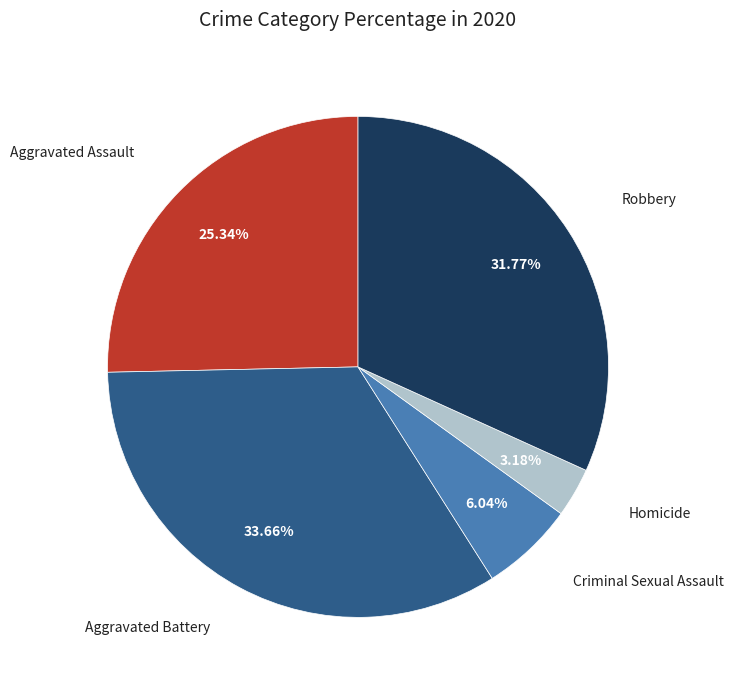

Count the number of slices in the pie.

5